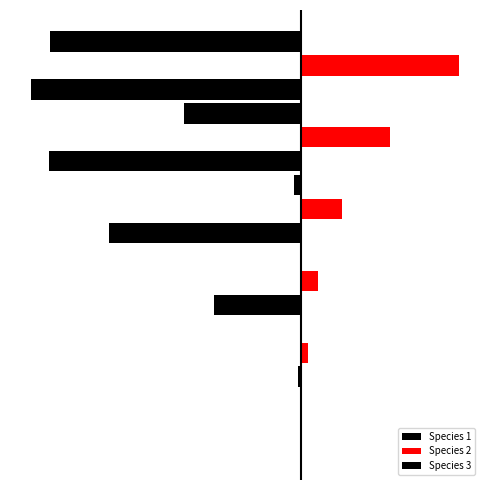

What is the value of the Species 2 bar at the 6th from the left?

0.5